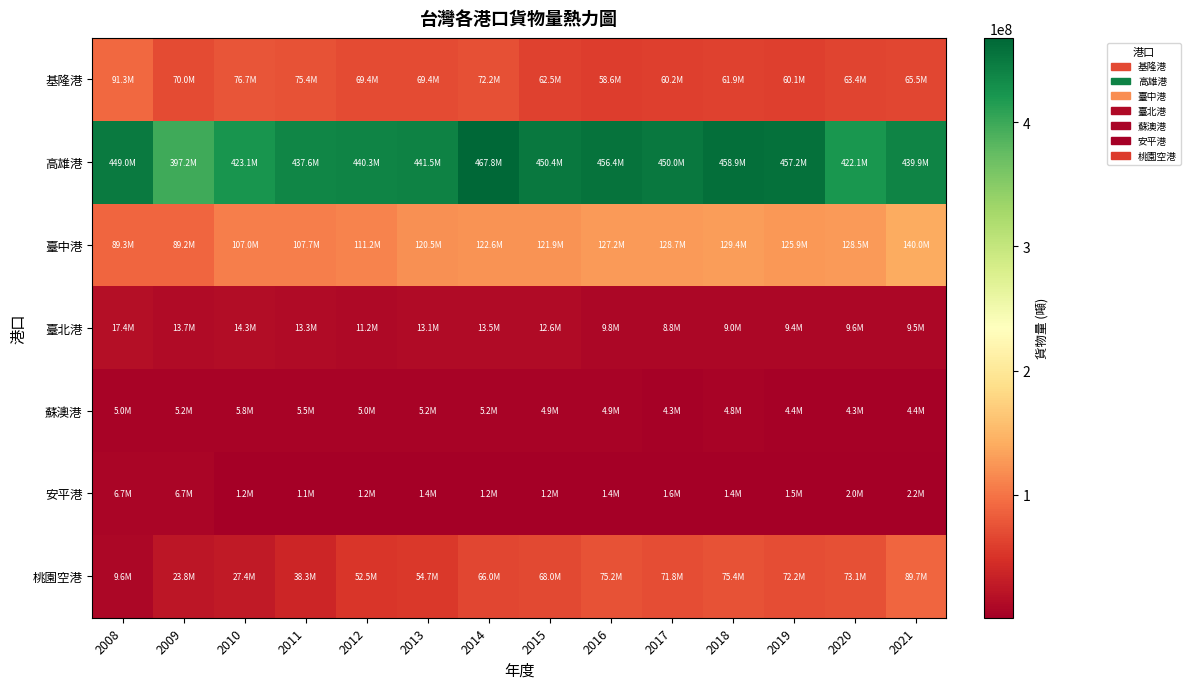

At which category is the sum across all series the highest?

2021